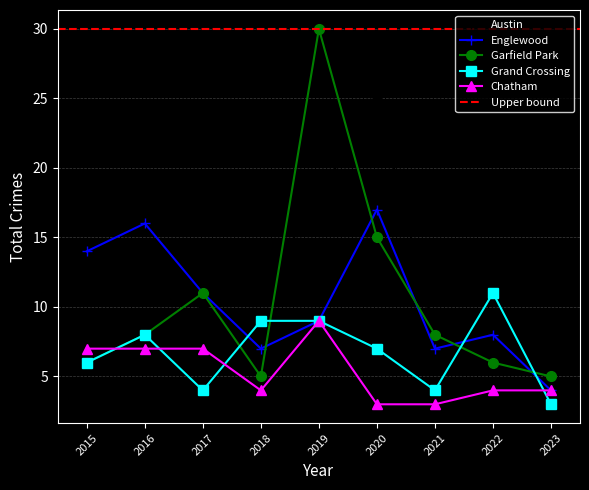

Rank the categories by Englewood value from lowest to highest.

2023, 2018, 2021, 2022, 2019, 2017, 2015, 2016, 2020